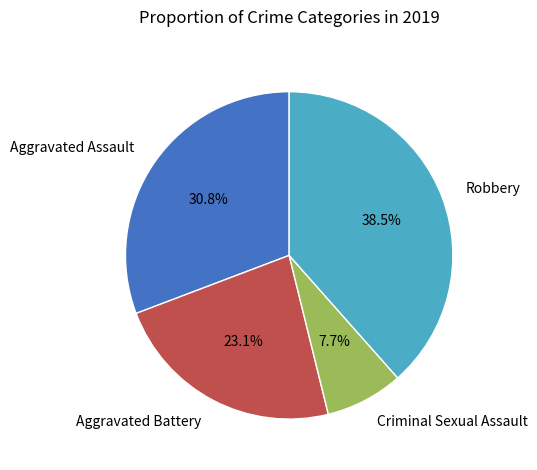

To the nearest percent, what is the difference between the largest and smallest slice percentages?

31%